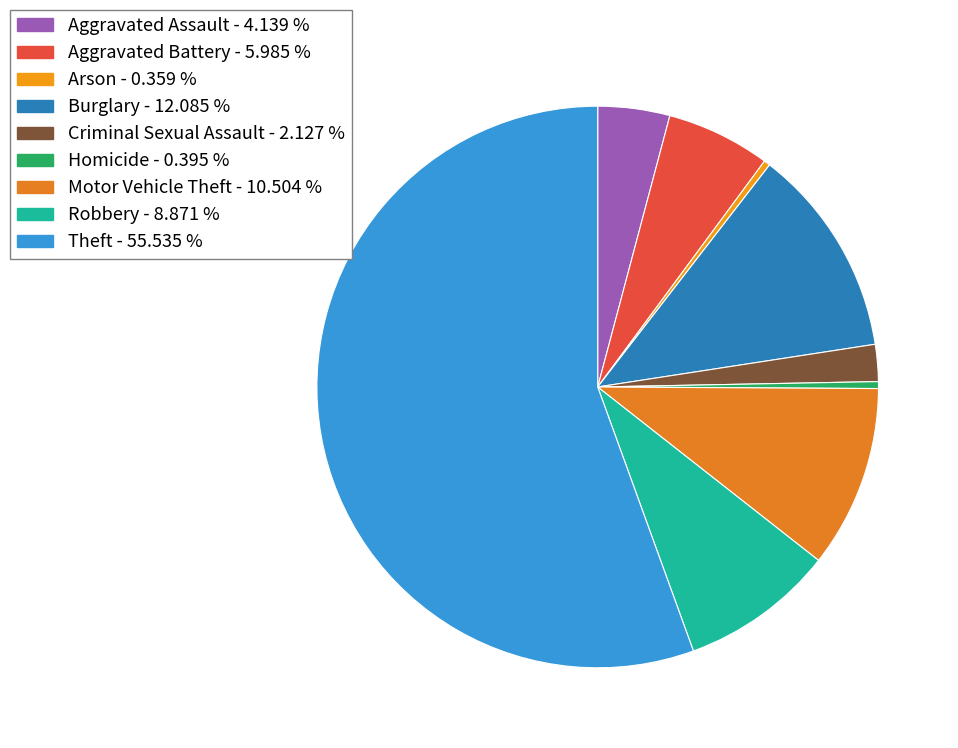

Is the sum of Homicide and Burglary greater than half?

No